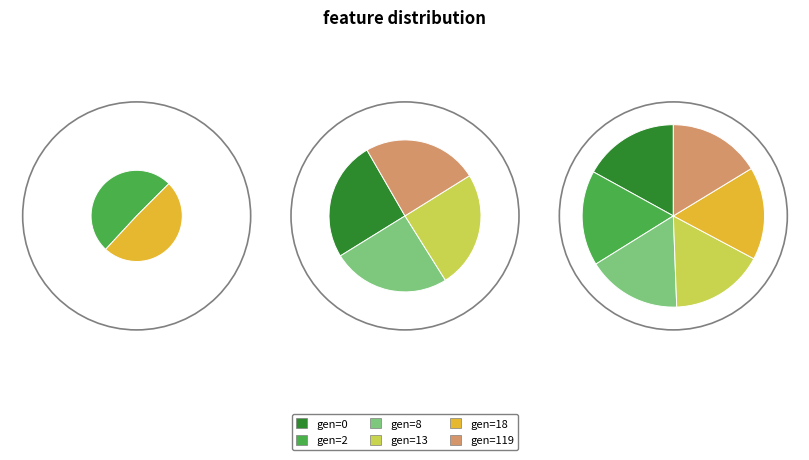

Does gen=119 represent more than half of the total?

No